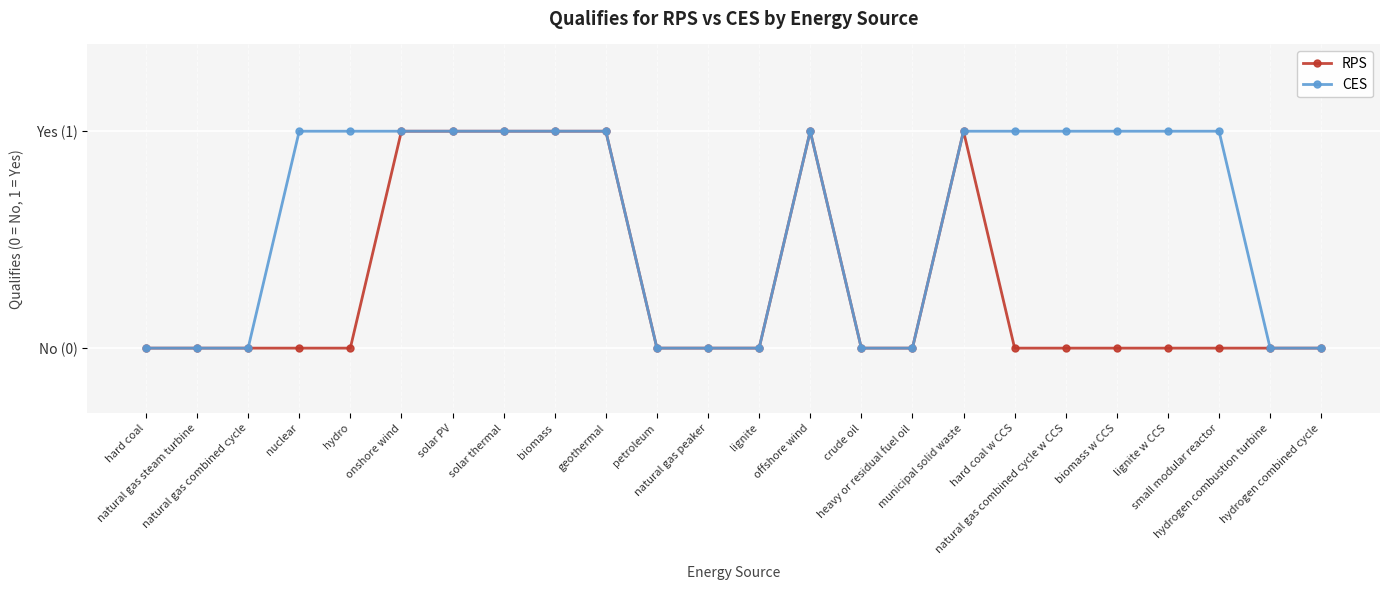

Does the chart have visible grid lines?

Yes